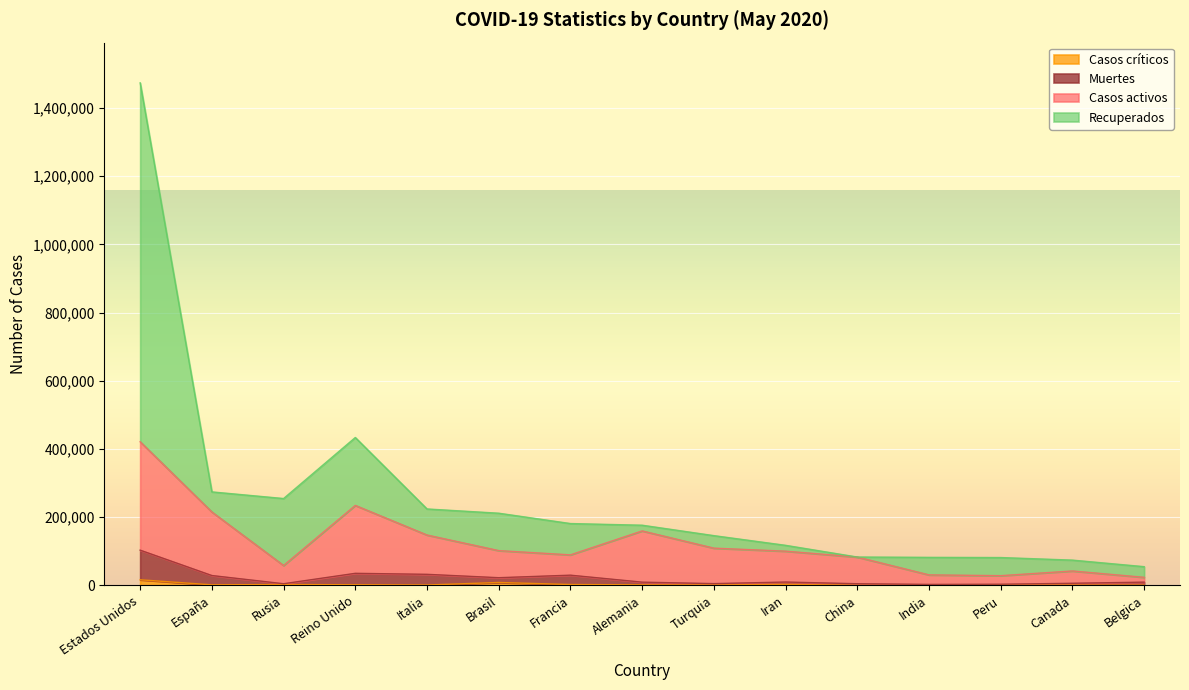

True or false: Muertes and Recuperados intersect in this chart.

False